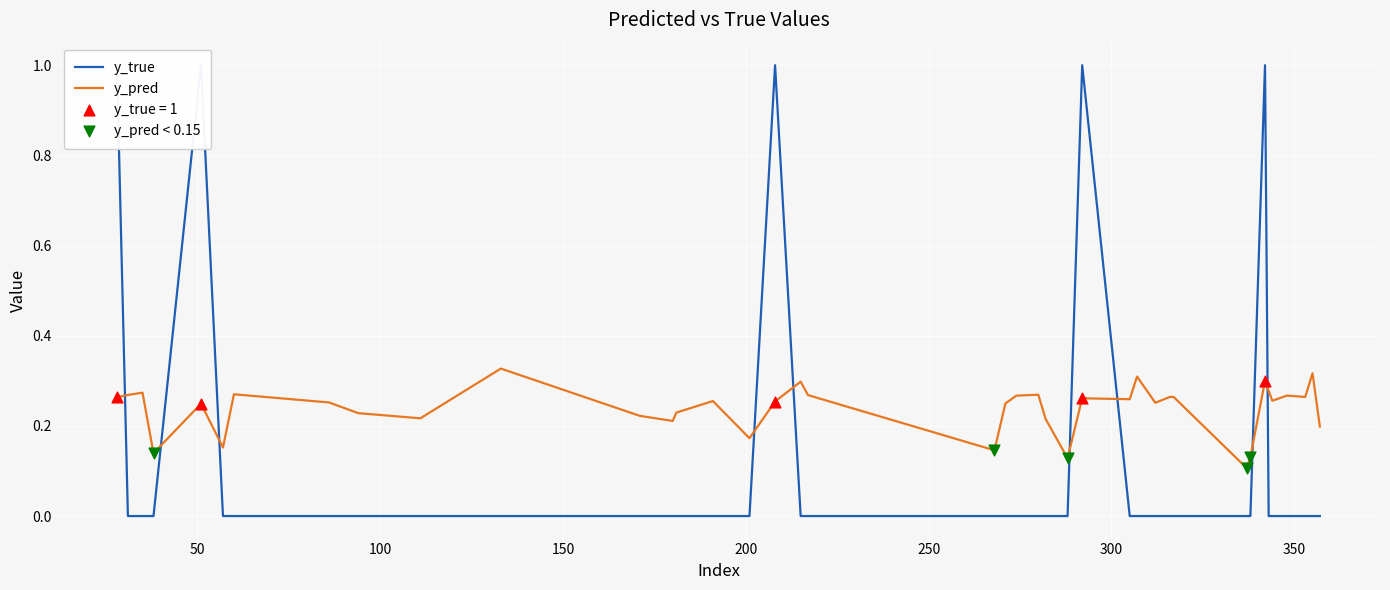

Which series reaches the maximum Y coordinate?

y_true